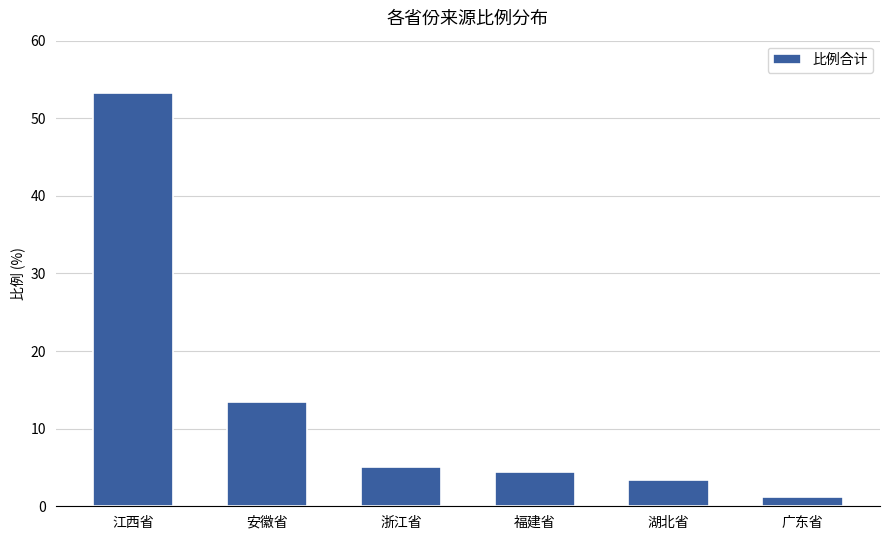

What is the ratio of the value at 浙江省 to the value at 江西省?

0.1